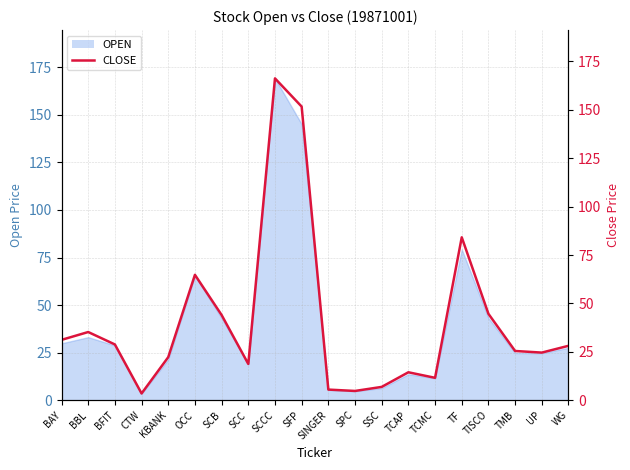

At which category does the chart reach its minimum across all series?

CTW